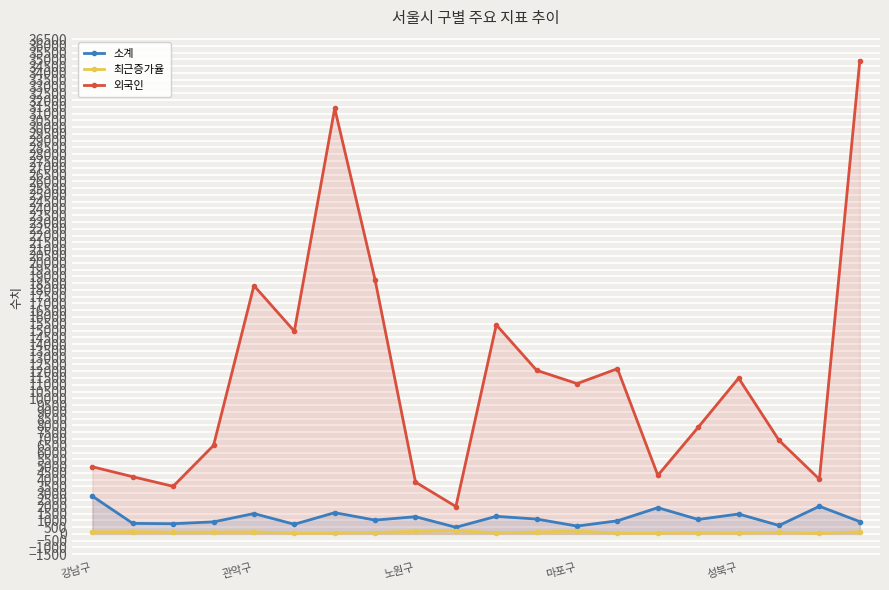

True or false: 외국인 and 소계 intersect in this chart.

False